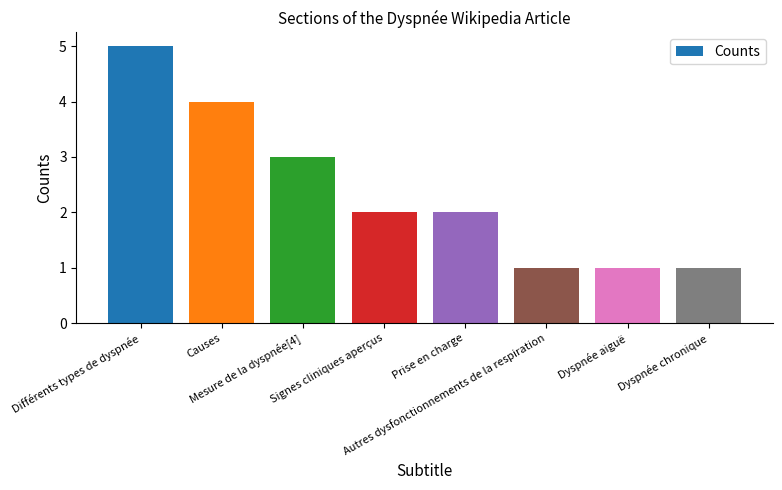

Between Mesure de la dyspnée[4] and Causes, which is larger?

Causes